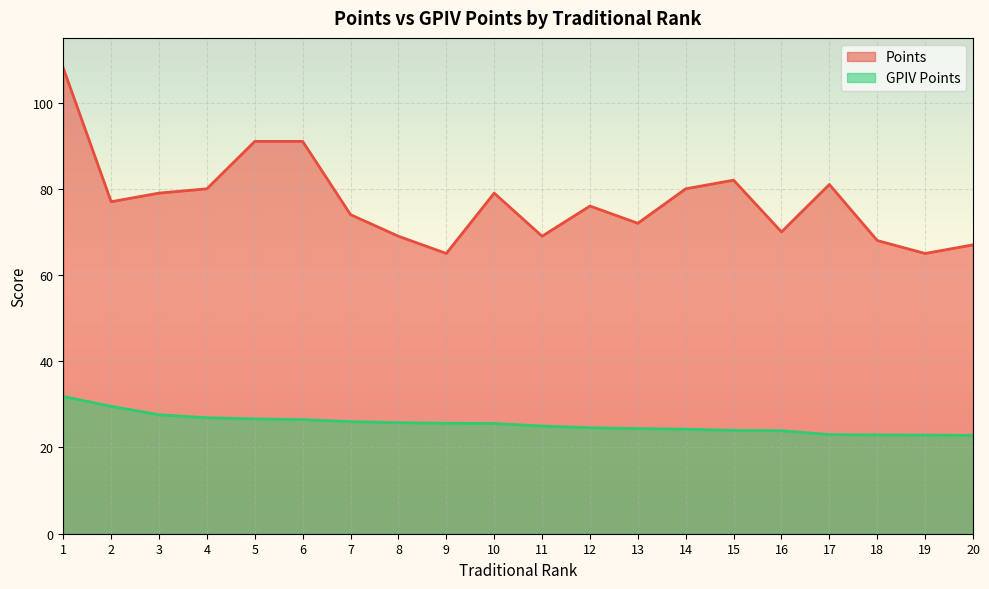

The Points series shows 14.6 at 8. True or false?

False